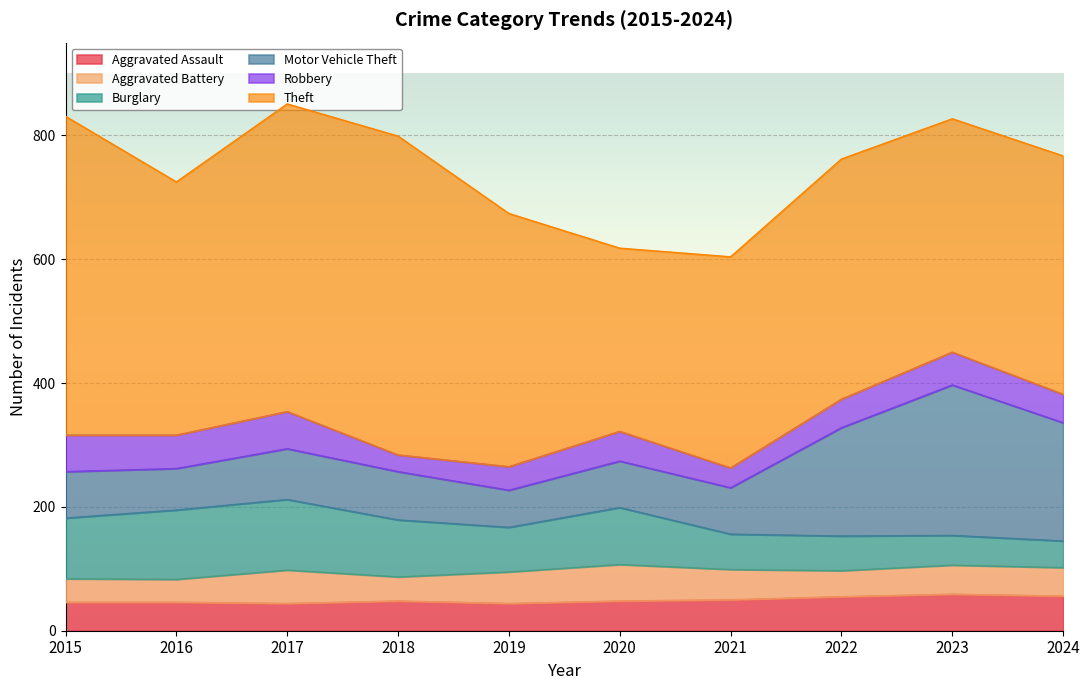

What is the lowest value of the Aggravated Assault series?

44